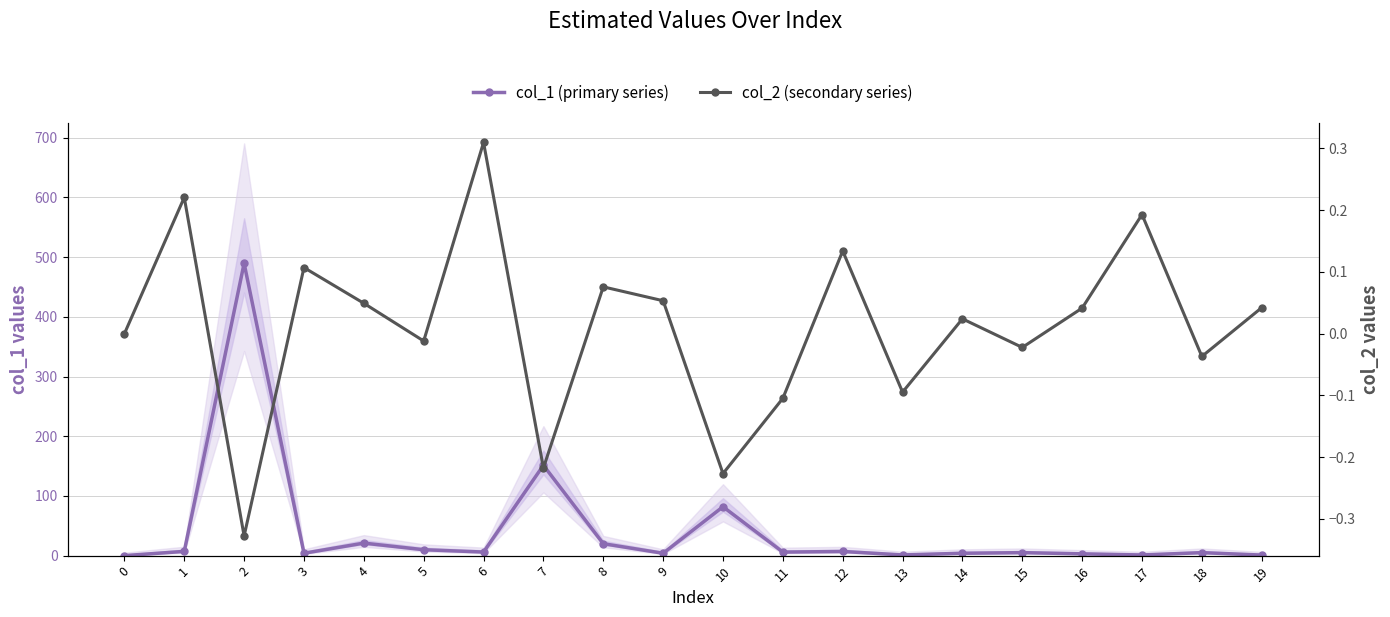

What is the value of the col_1 (primary series) point at the 16th from the left?

5.0